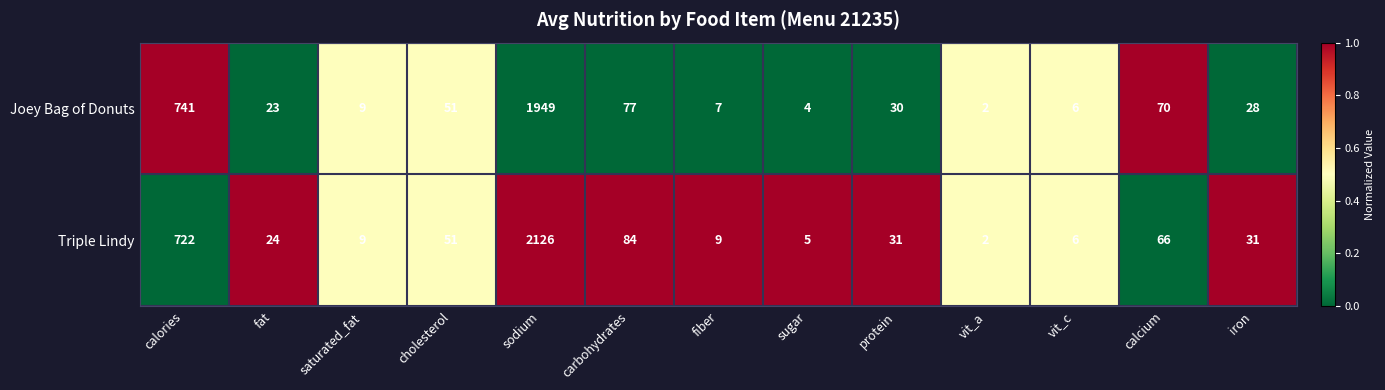

What is the maximum value shown in the chart?

2126